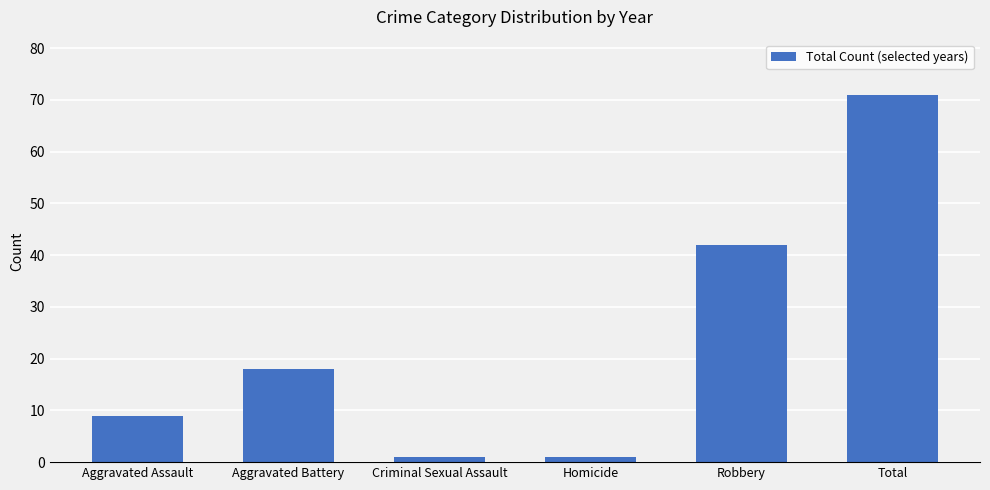

How many data points does each series have?

6